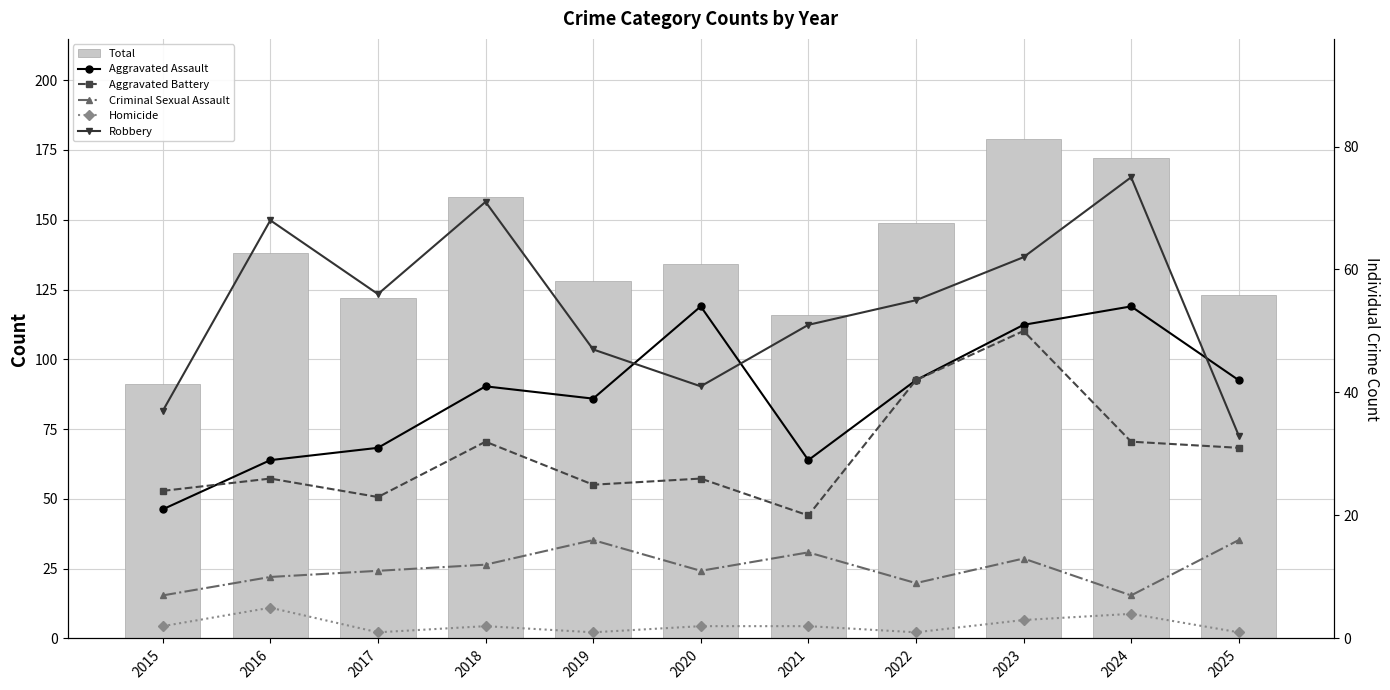

What is the smallest value displayed?

1